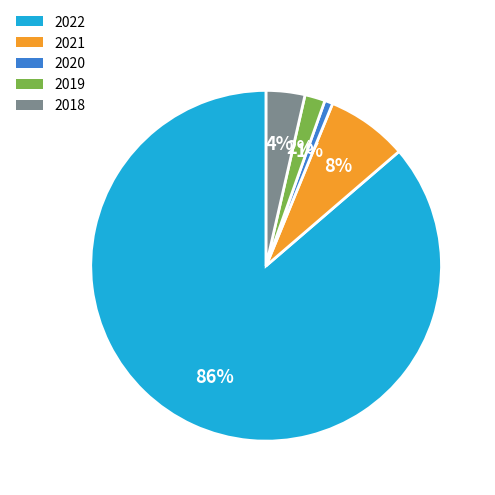

Do 2022 and 2018 together represent more than half of the pie?

Yes